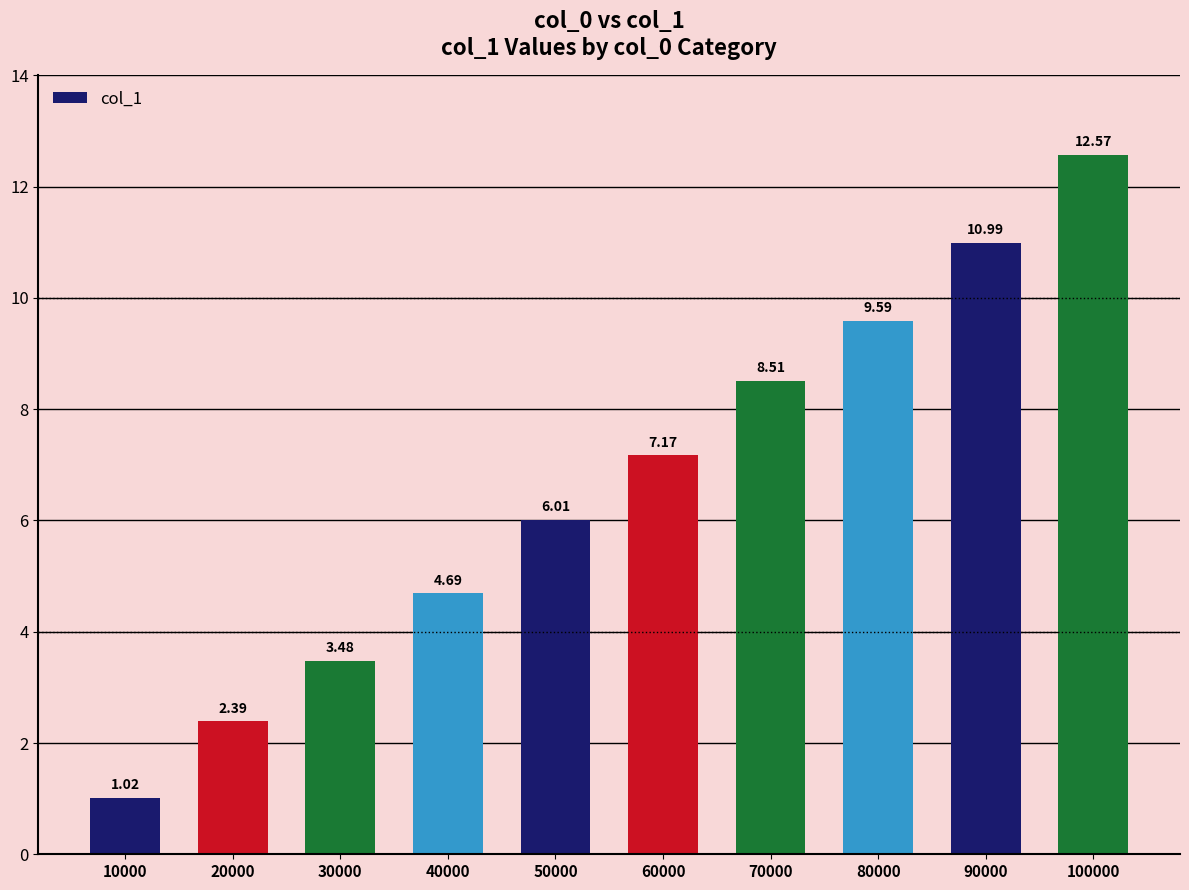

What is the ratio of the value at 60000 to the value at 90000?

0.7